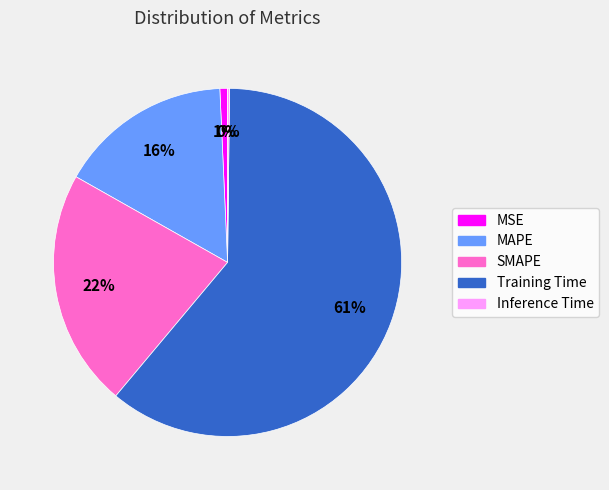

What percentage is the MSE slice, to the nearest percent?

1%